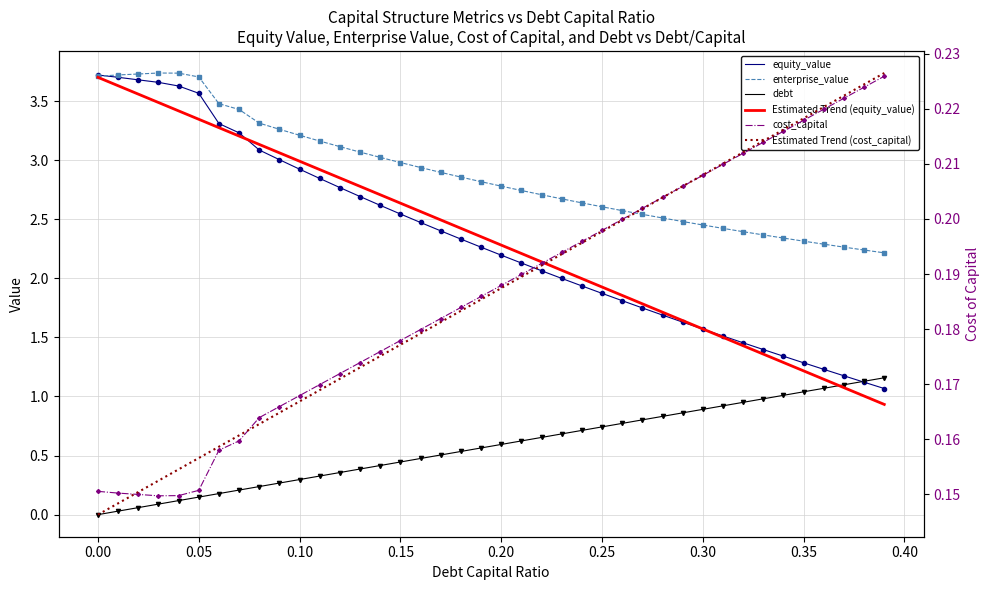

Which series has the largest total across all categories?

enterprise_value